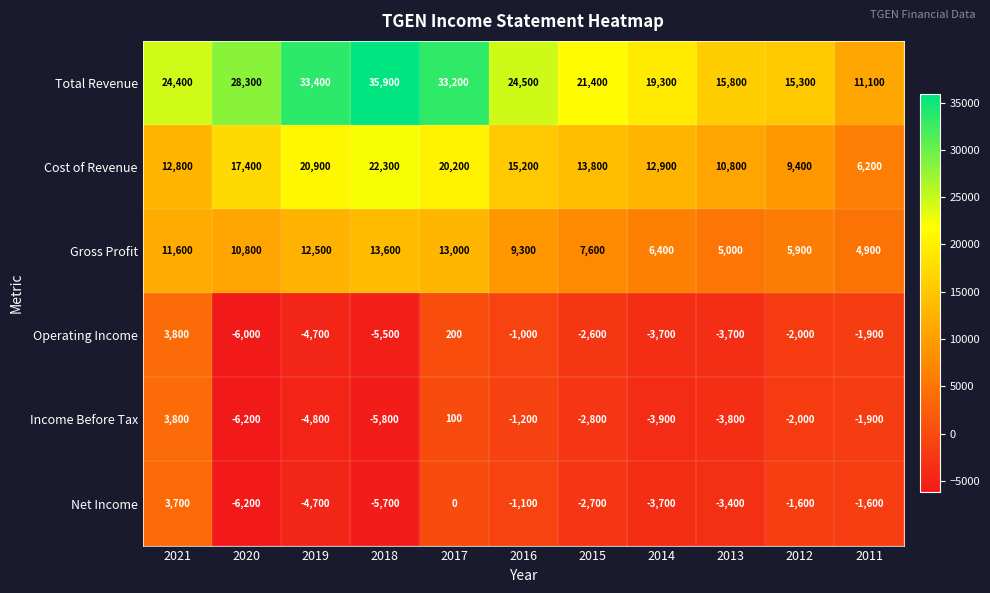

Rank the categories by Total Revenue value from highest to lowest.

2018, 2019, 2017, 2020, 2016, 2021, 2015, 2014, 2013, 2012, 2011